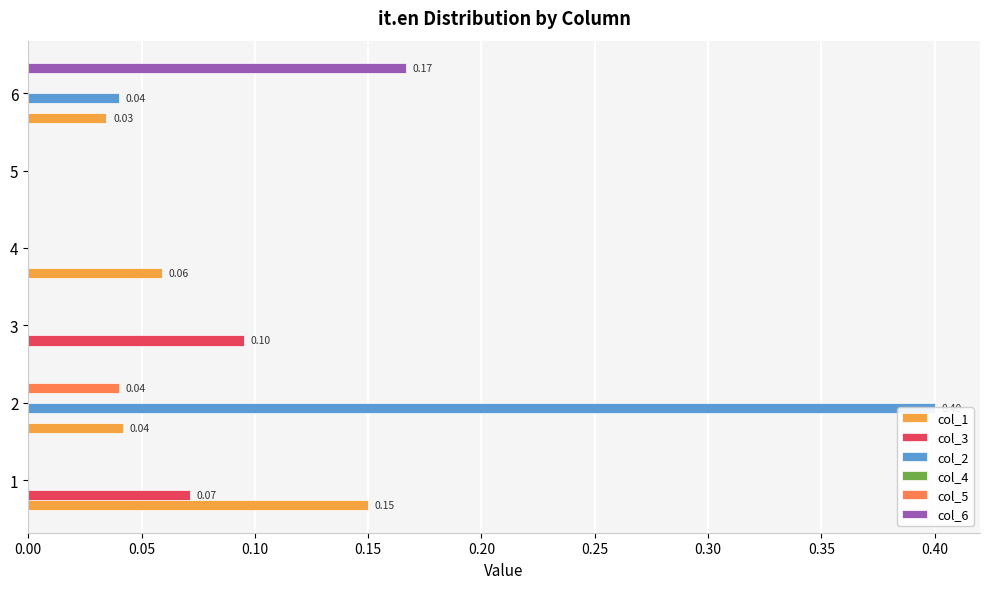

Is the value of col_3 at 0.05 greater than the value of col_4 at 0.10?

No